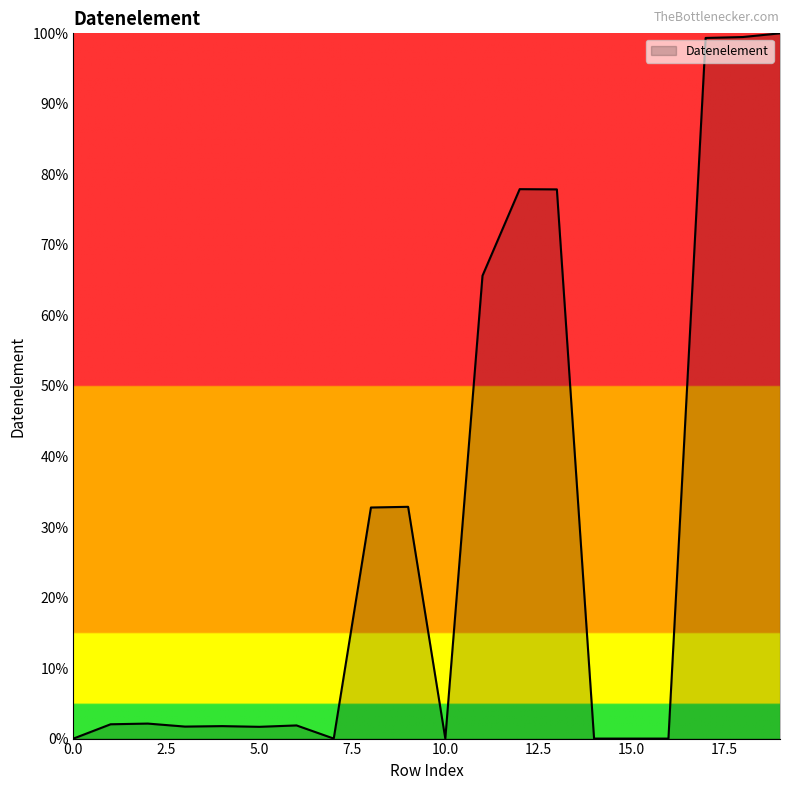

Does the chart have visible grid lines?

No